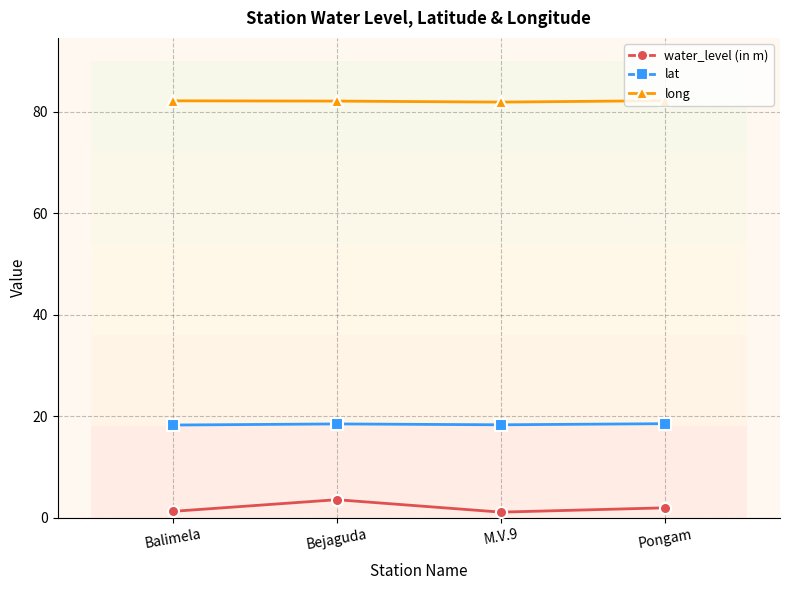

How many lat values are between 18 and 19?

4